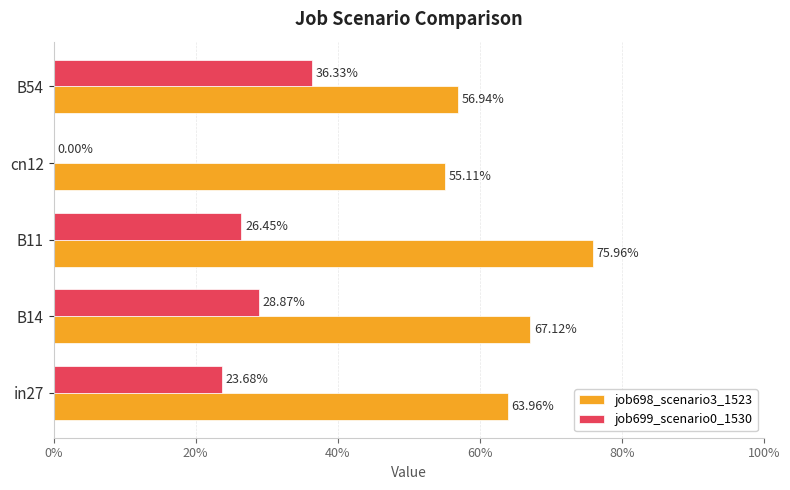

Reading left to right, list all the values displayed in this chart.

job698_scenario3_1523: 0.6	0.7	0.8	0.6	0.6
job699_scenario0_1530: 0.2	0.3	0.3	0.0	0.4